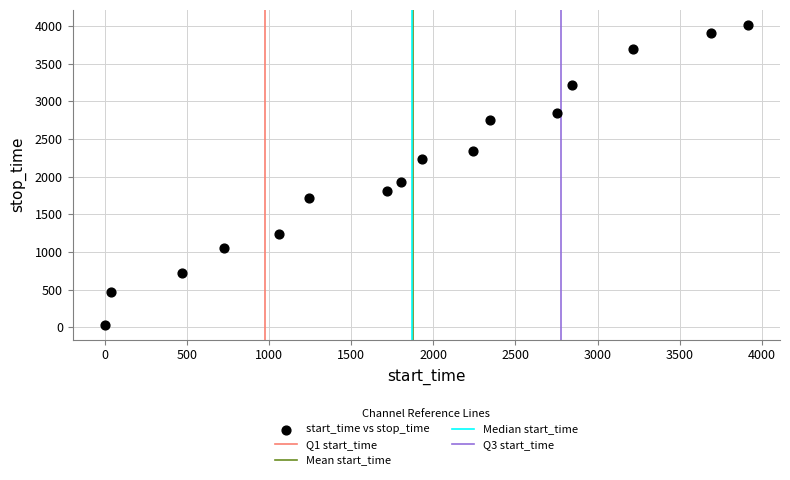

What is the range of Y values (max minus min)?

3977